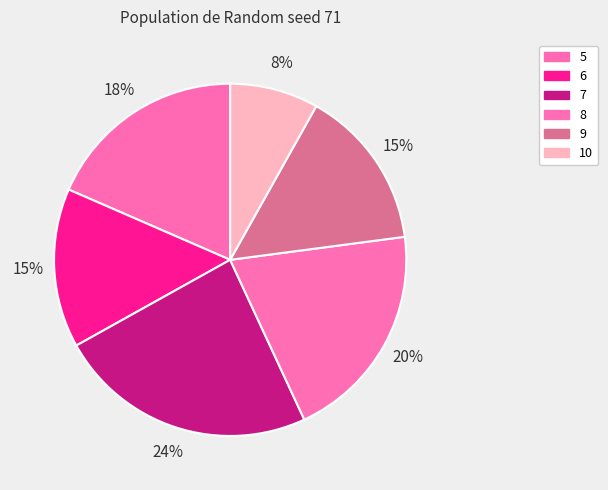

What percentage is NOT represented by 6?

85.4%